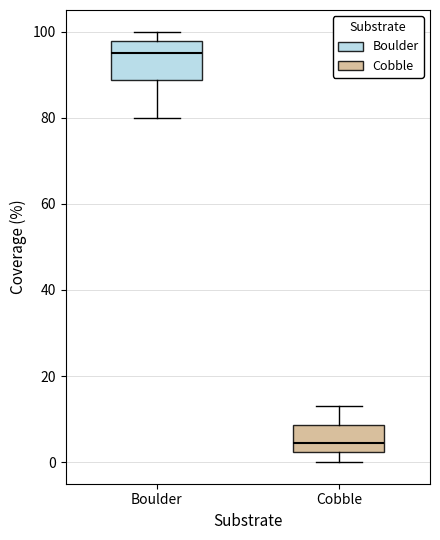

Which box is the tallest, from its lower edge to its upper edge?

Boulder